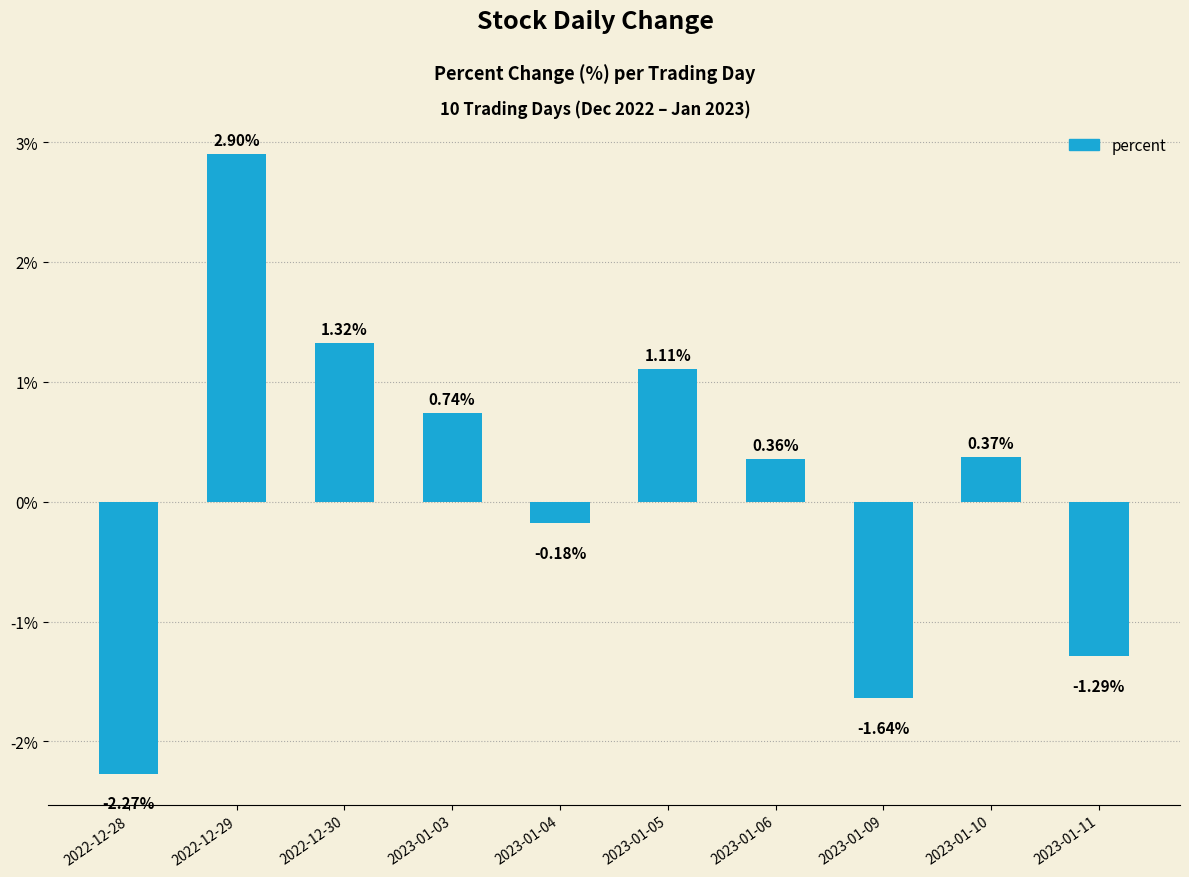

Are the bars grouped side by side (vs. stacked)?

No